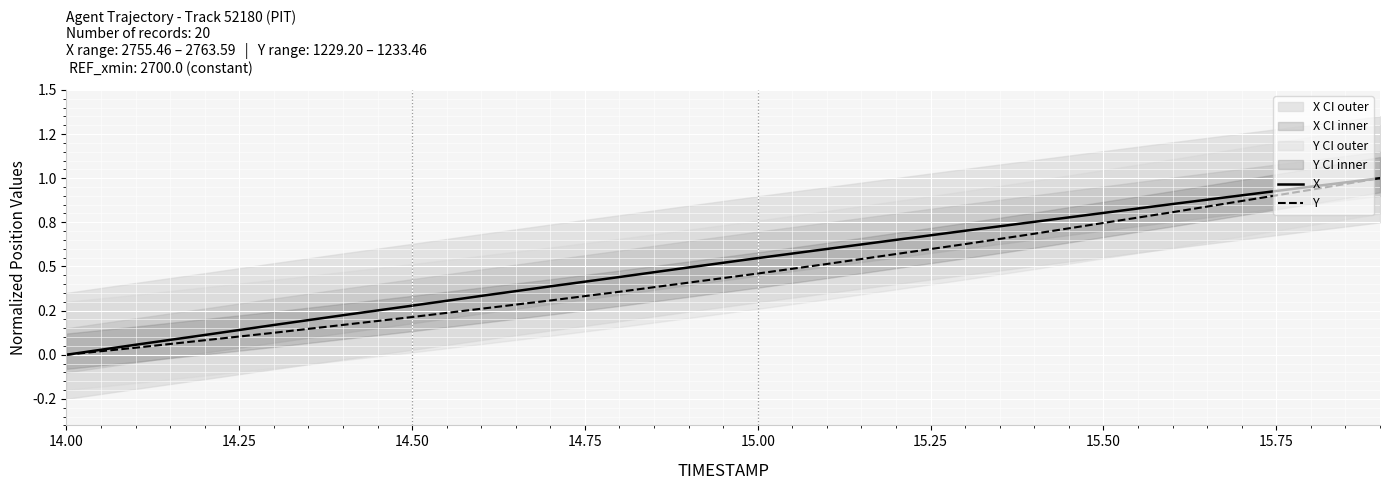

What is the value of the Y point at the 16th from the left?

0.7